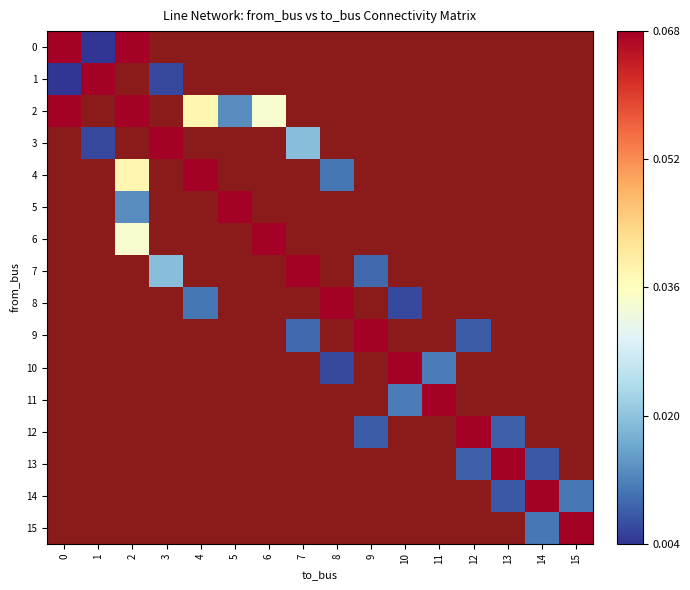

How many categories are shown in the chart?

16